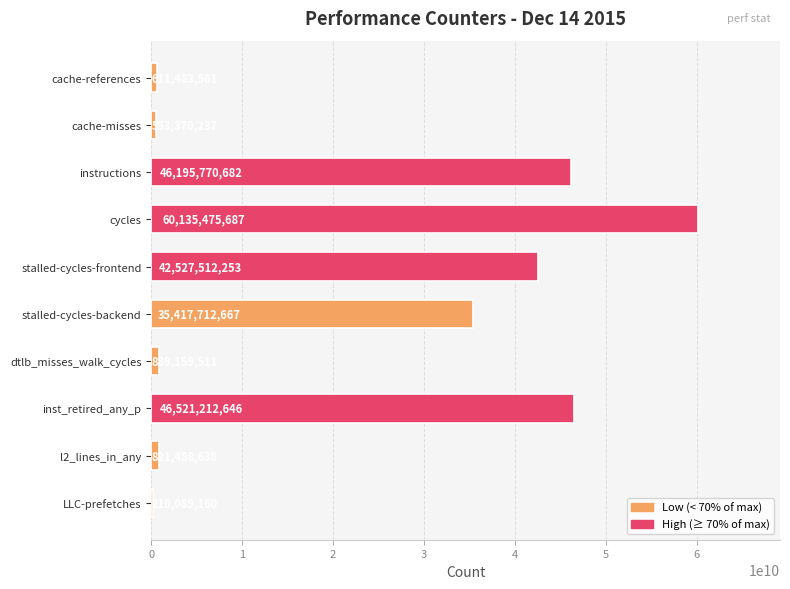

Which category has the lowest value across all series?

LLC-prefetches